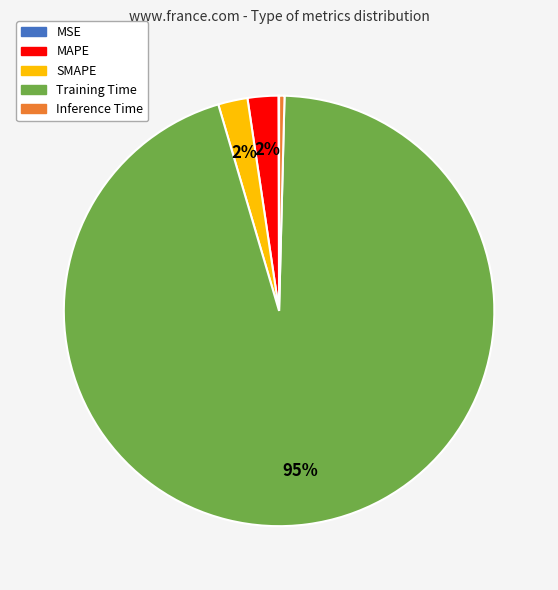

What is the largest slice in the pie chart?

Training Time